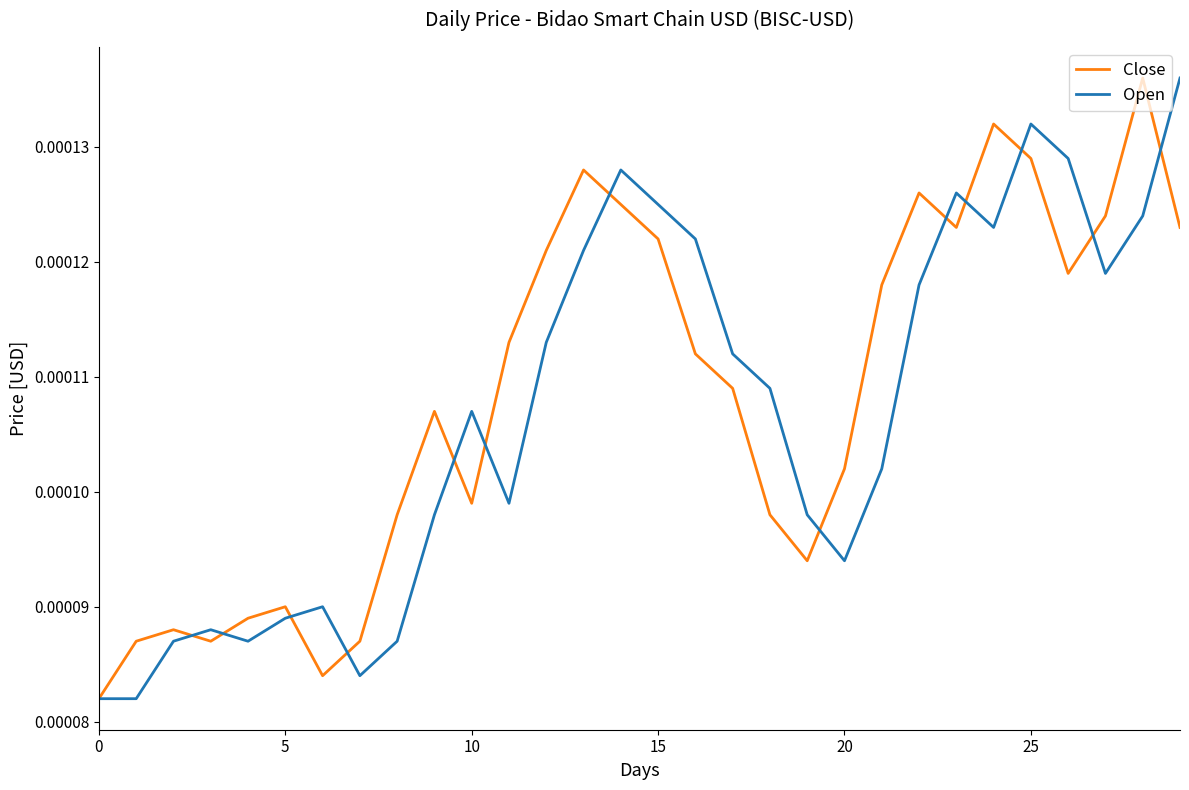

Does the chart have visible grid lines?

No